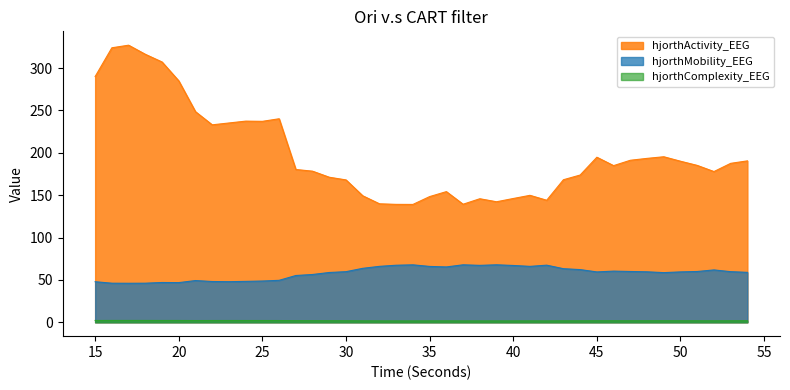

What is the difference between the maximum and minimum values in the hjorthComplexity_EEG series?

0.6